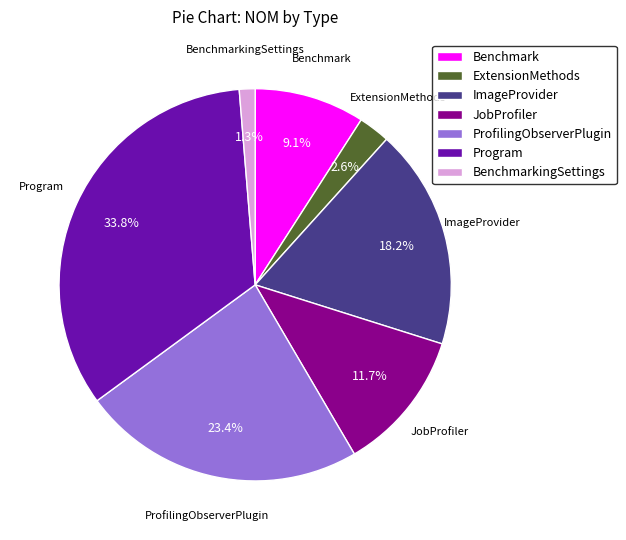

To the nearest percent, what portion does ProfilingObserverPlugin represent?

23%